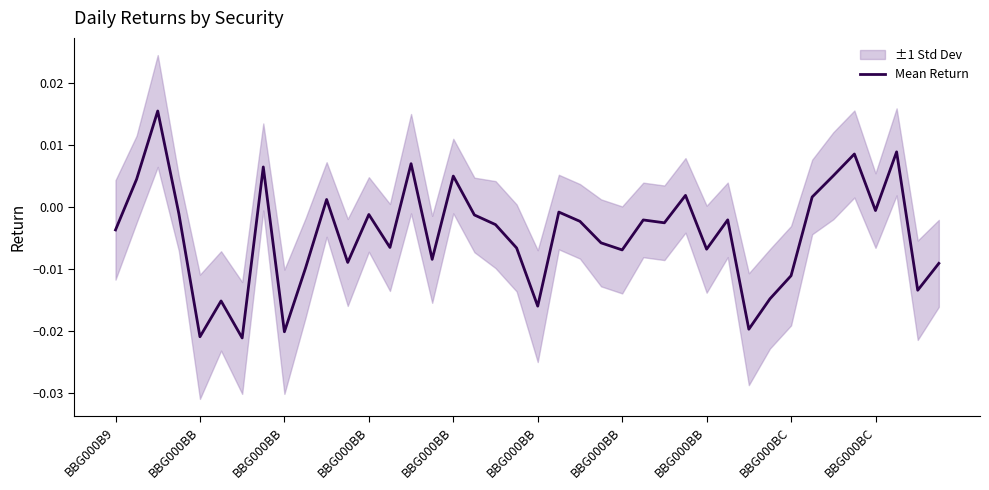

How many interior local peaks (higher than both neighbors) does the data have?

13